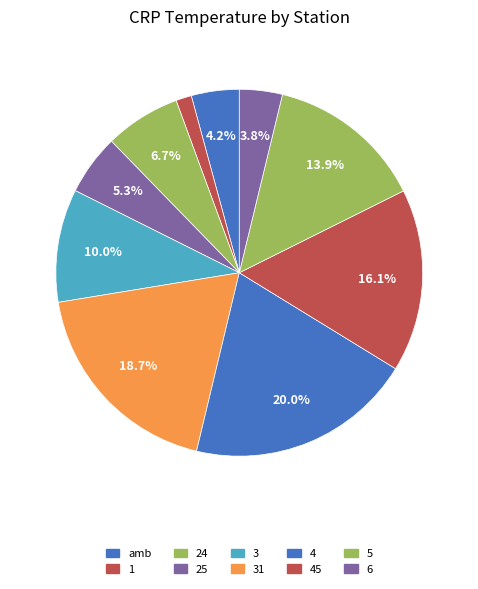

Which slice is the largest?

4